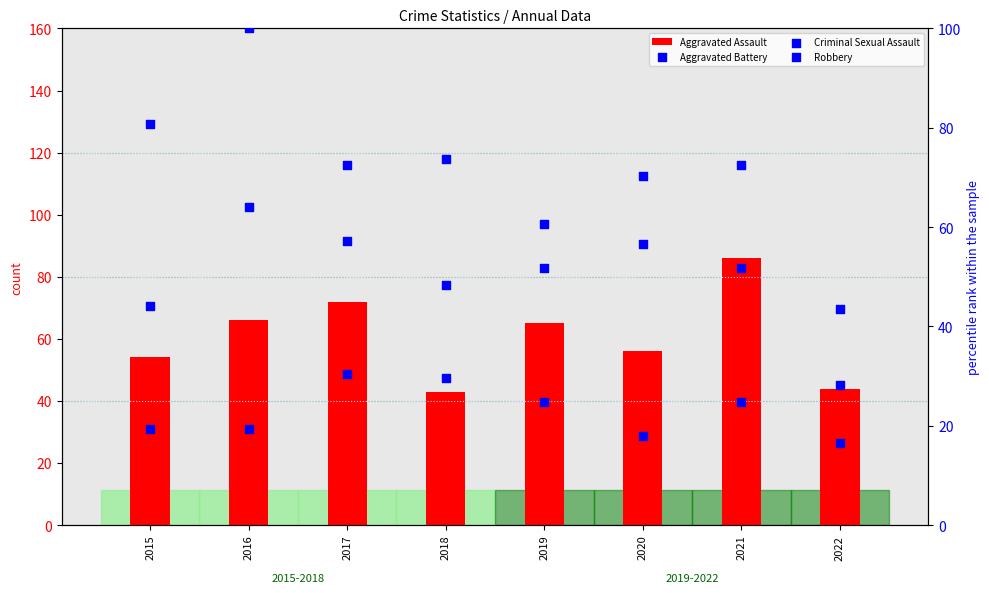

What is the total value across all series at 2018?

194.7